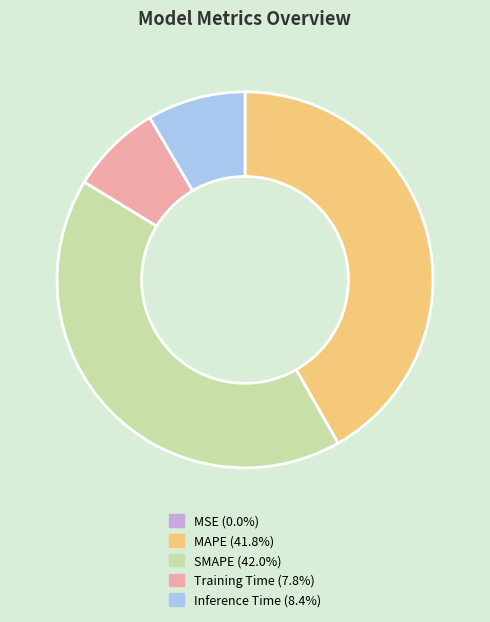

Between Inference Time and Training Time, which is larger?

Inference Time